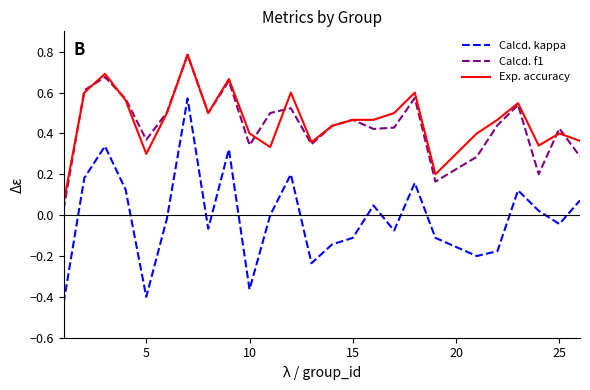

True or false: Exp. accuracy and Calcd. kappa cross at least once.

False